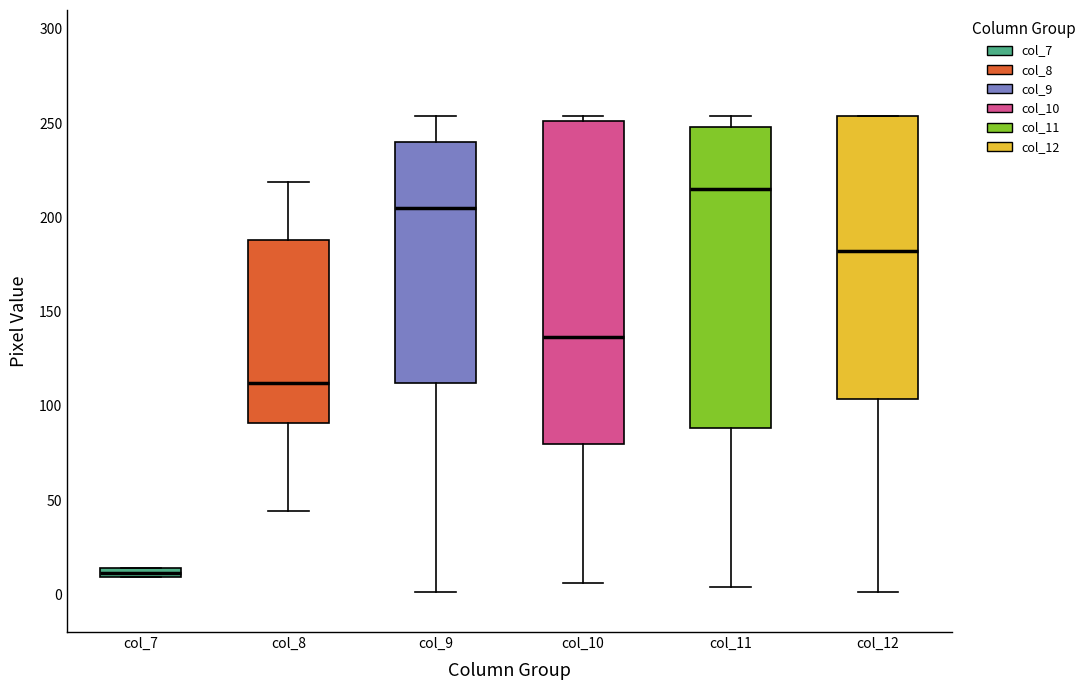

Comparing the boxes themselves (not the whiskers), which one is the tallest?

col_10